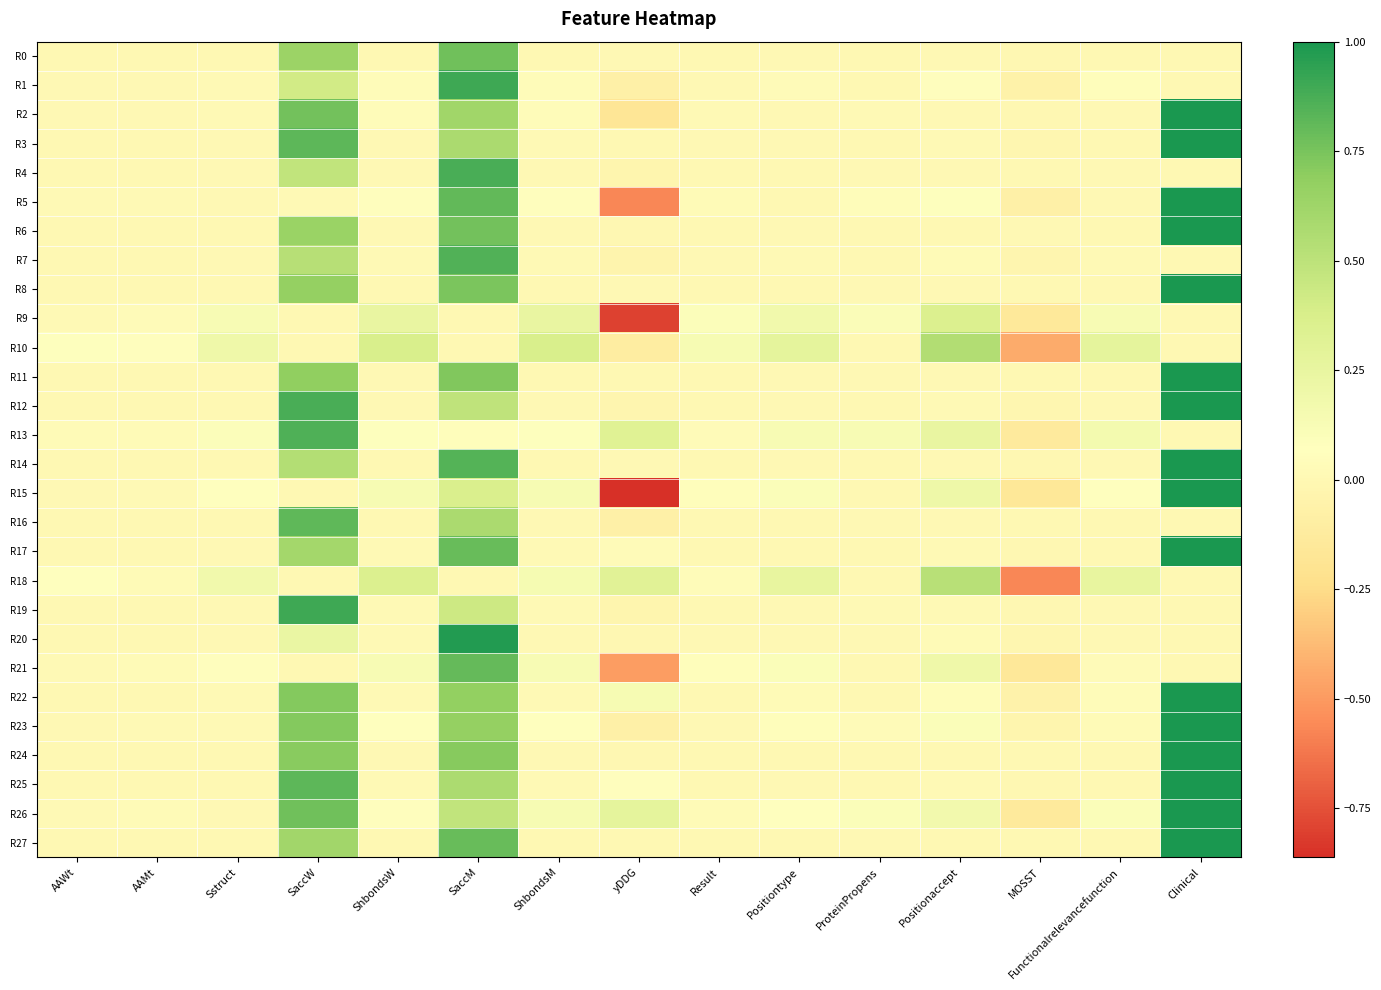

What is the spread (max minus min) of values at SaccW?

0.9